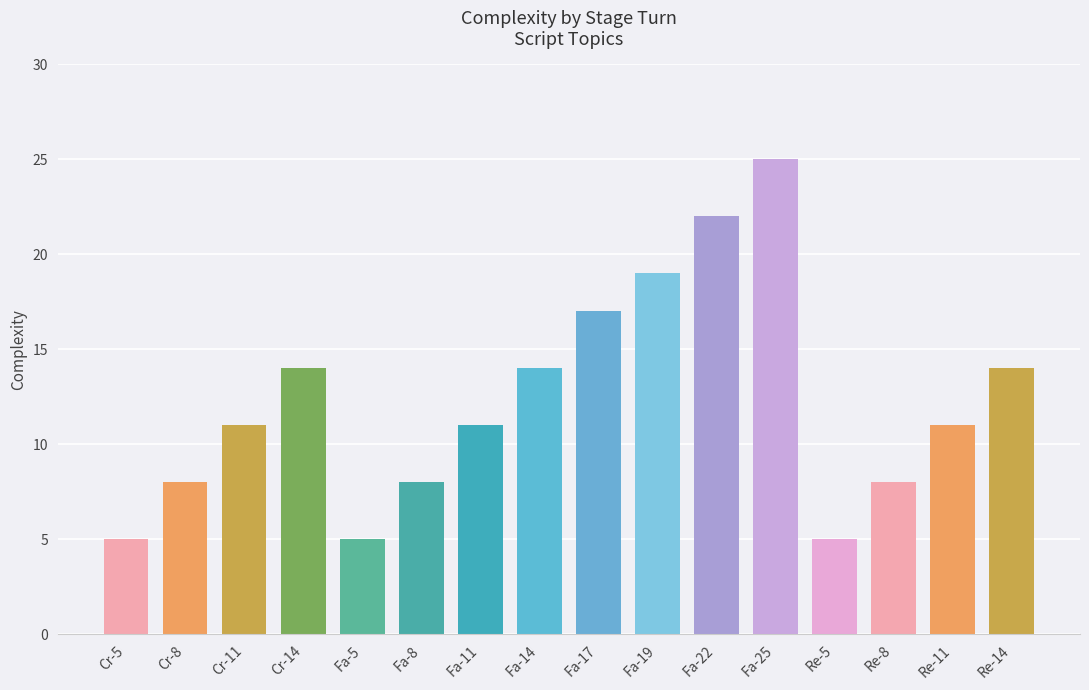

What is the difference between the maximum and minimum values?

20